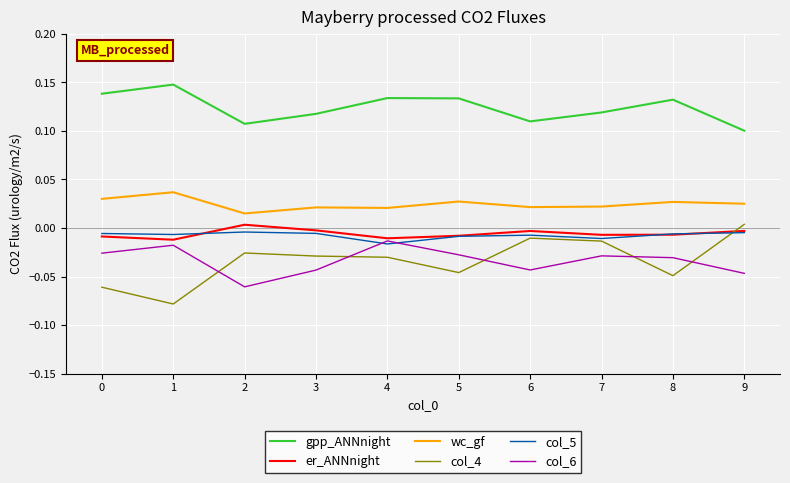

True or false: col_4 has a value of -0.0 at 7.

True